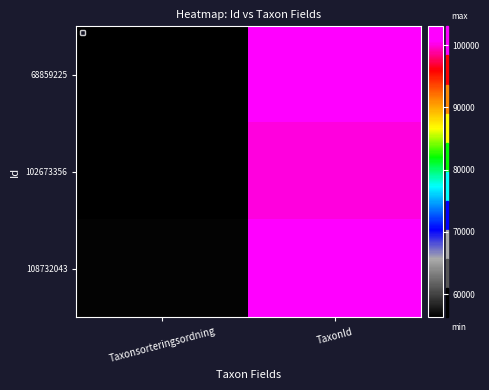

What is the total value across all series at Taxonsorteringsordning?

169233